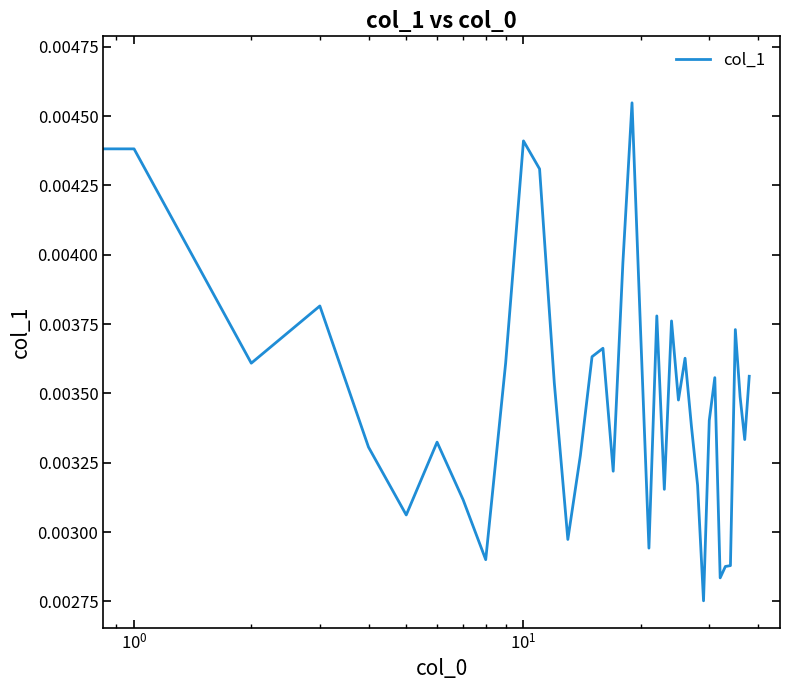

How many lines are shown in the chart?

1